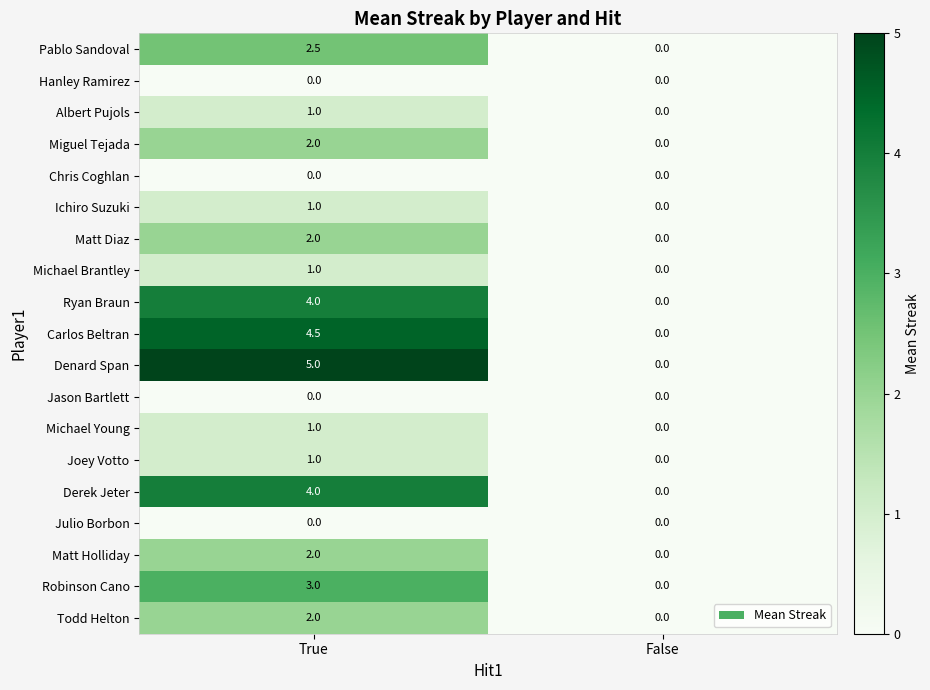

What is the greatest value displayed?

5.0